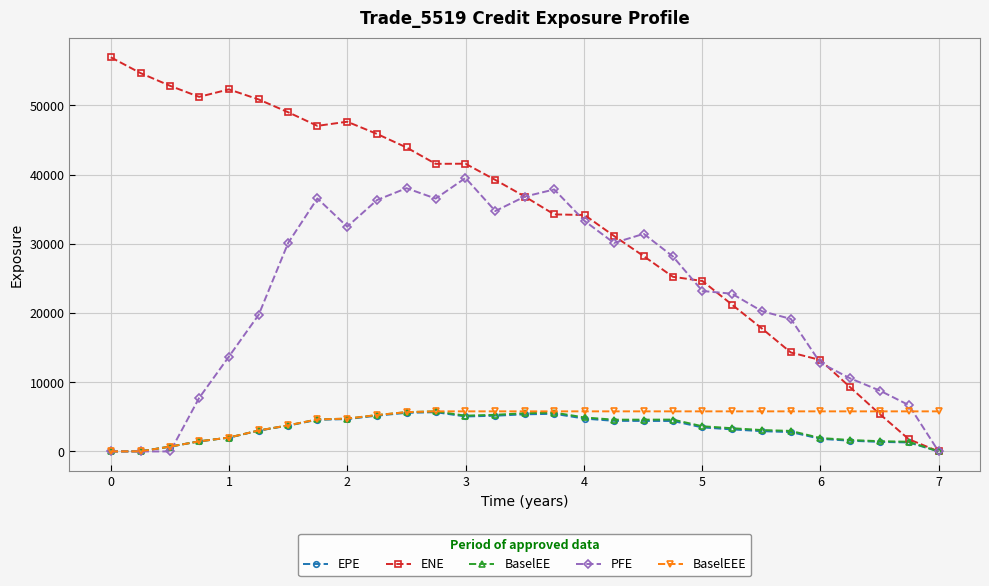

How many data points does each series have?

29